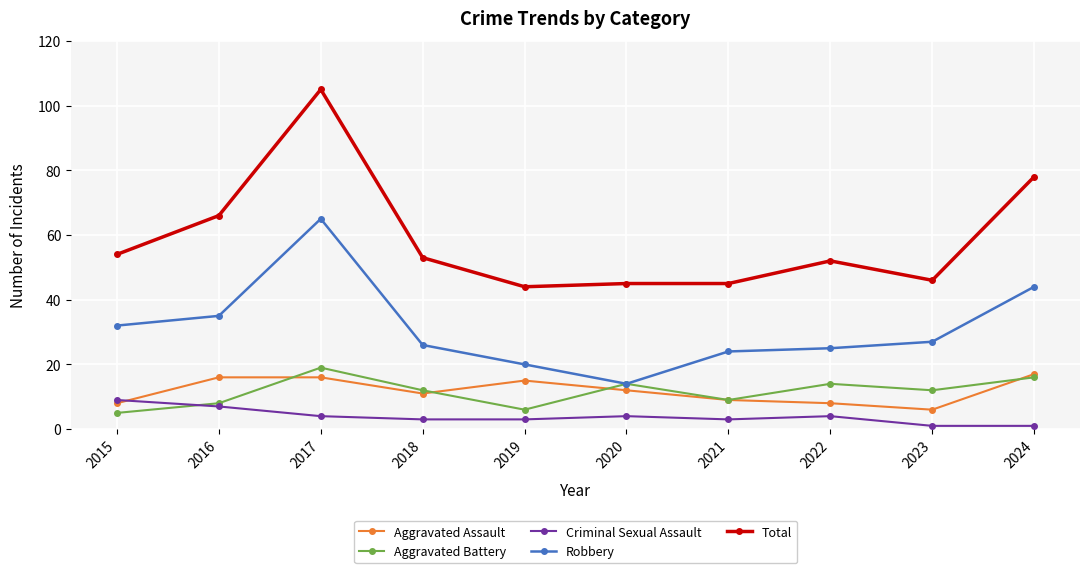

What is the total value across all series at 2022?

103